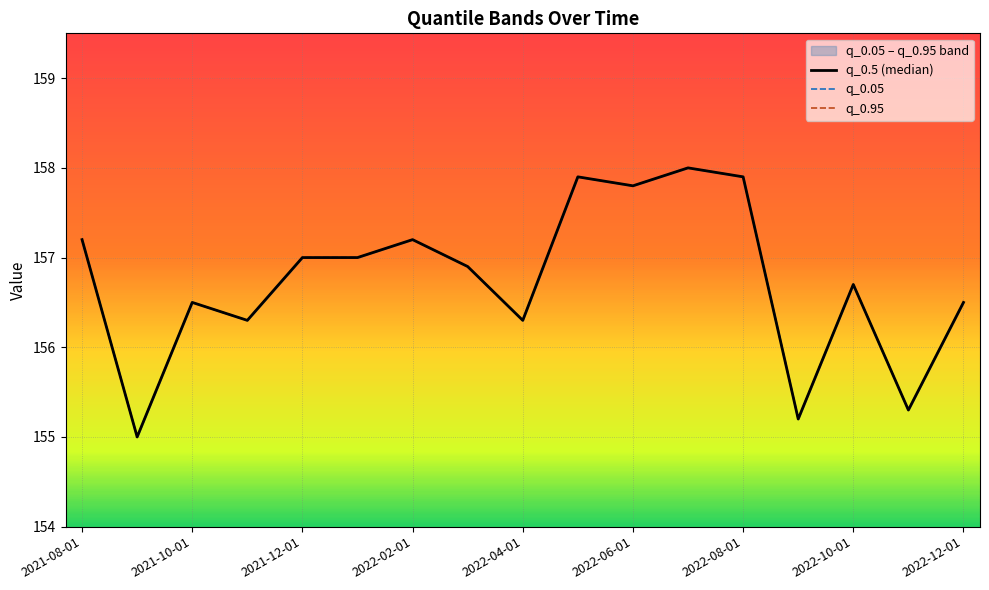

Rank the series by their maximum value, from lowest to highest.

q_0.5 (median), q_0.05, q_0.95